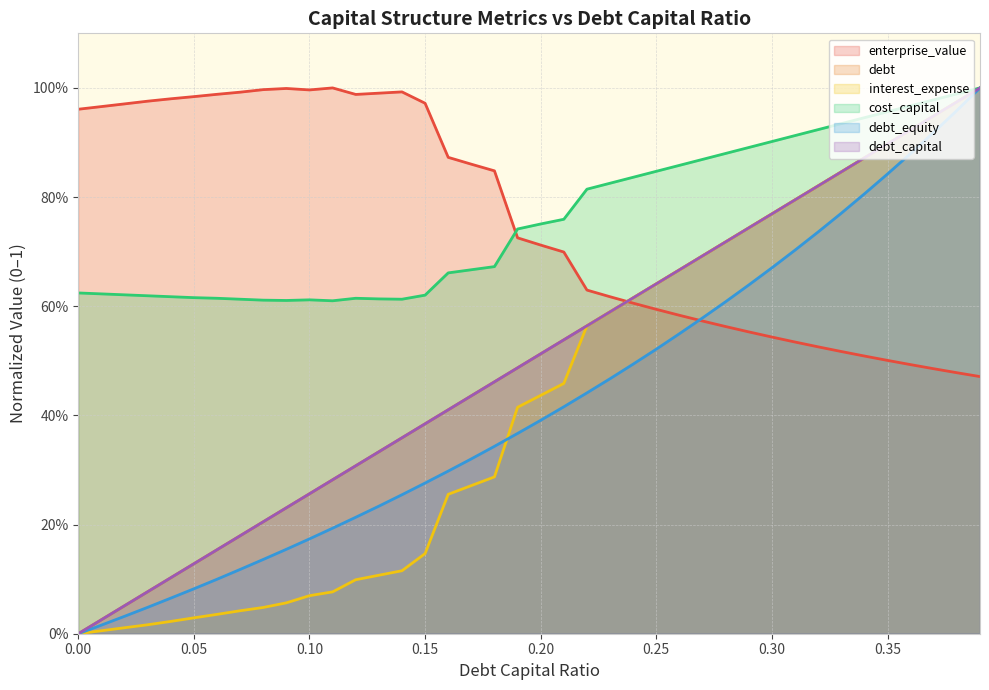

Rank the series by their maximum value, from lowest to highest.

debt_capital, cost_capital, enterprise_value, debt, interest_expense, debt_equity